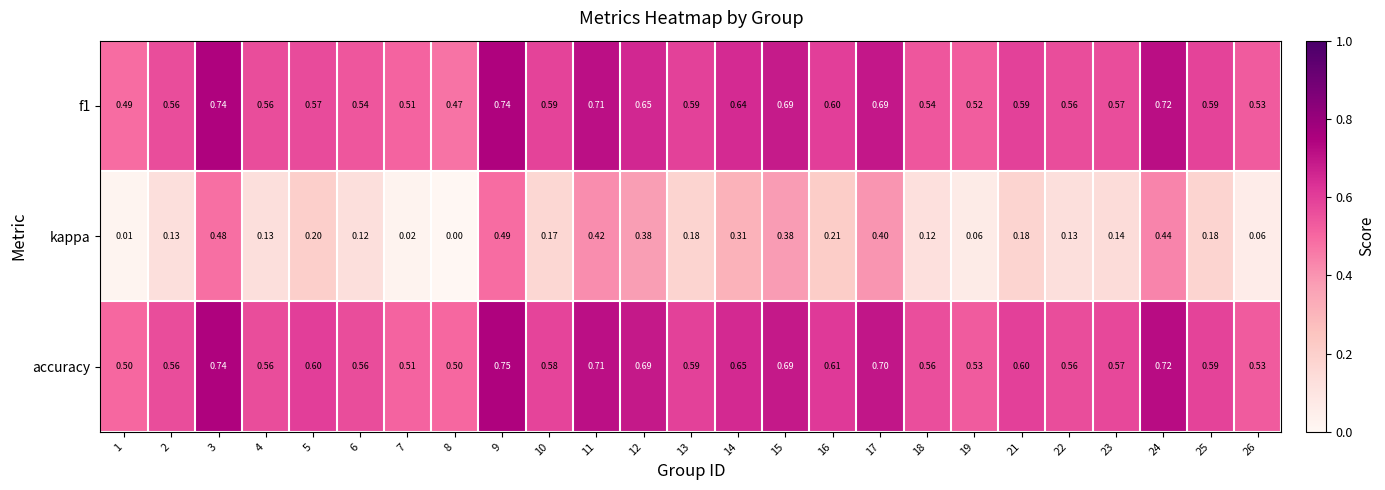

Which series has the largest total across all categories?

accuracy